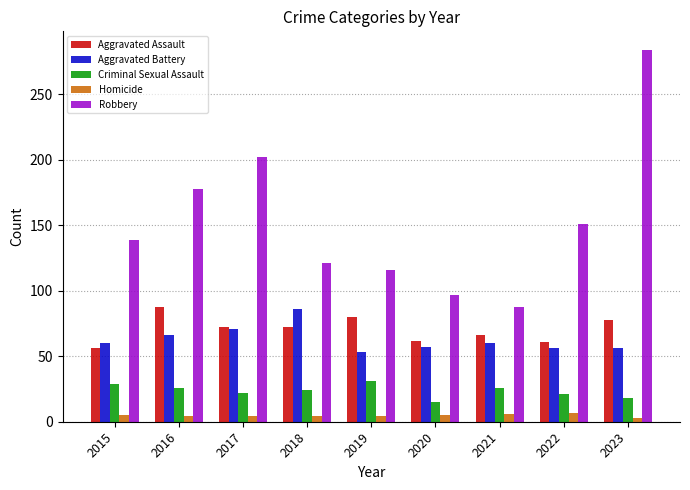

The Homicide series shows 6 at 2021. True or false?

True